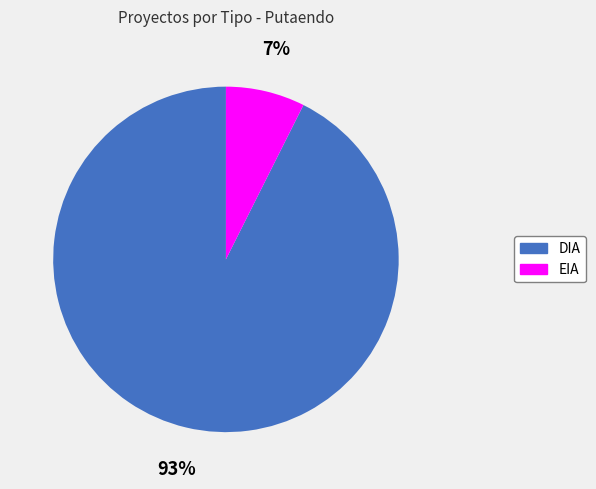

To the nearest percent, what is the combined percentage of DIA and EIA?

100%